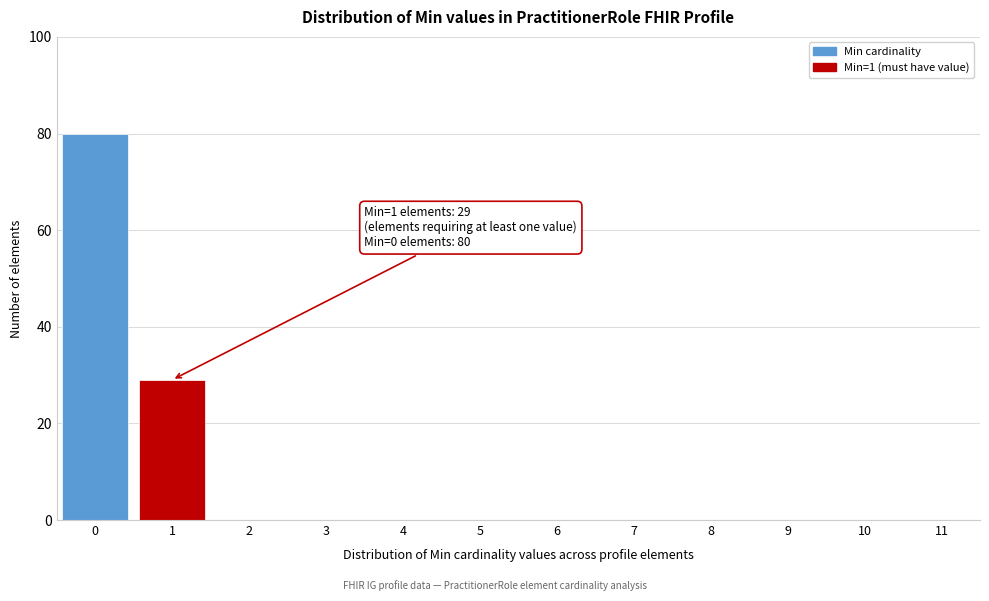

Reading left to right, extract all data points from this chart.

0=80	1=29	2=0	3=0	4=0	5=0	6=0	7=0	8=0	9=0	10=0	11=0